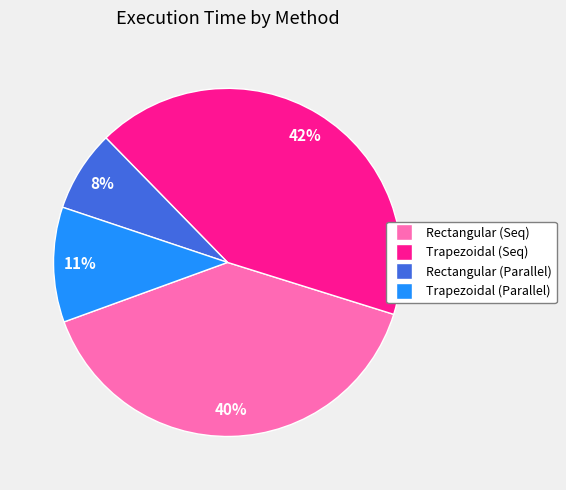

To the nearest percent, what is the difference between the Trapezoidal (Parallel) and Rectangular (Seq) slice percentages?

29%